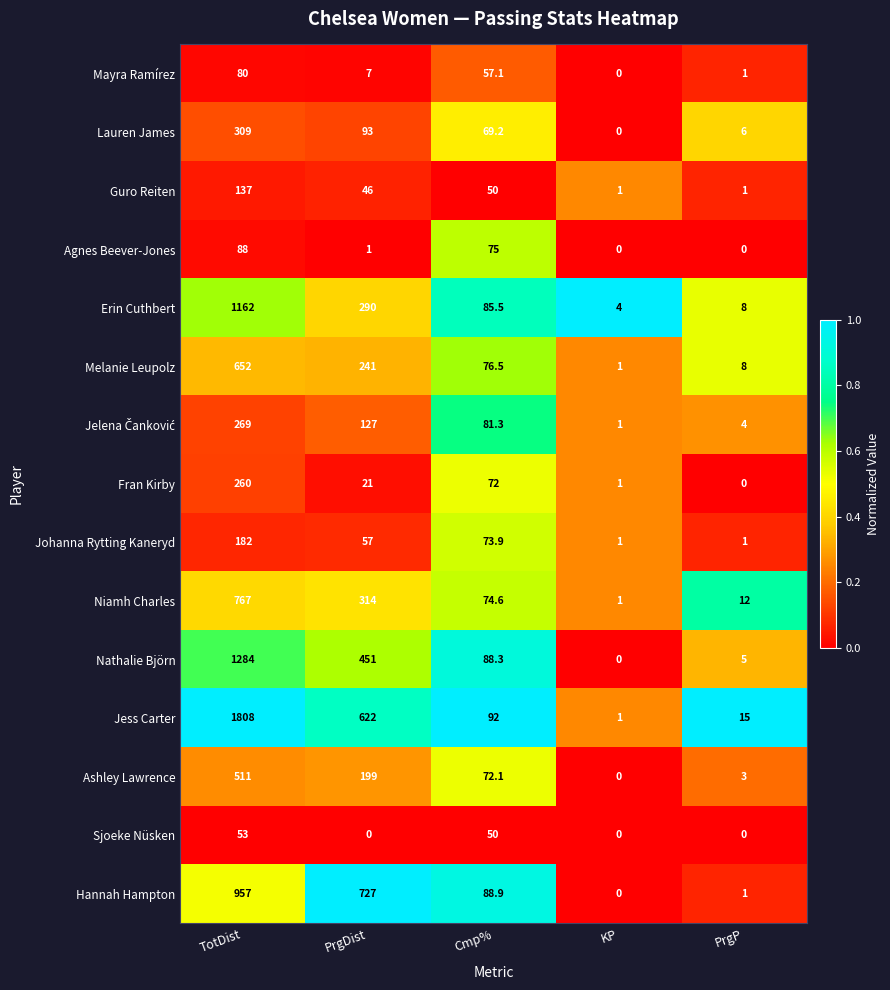

Which series changed the most between PrgDist and KP?

Hannah Hampton